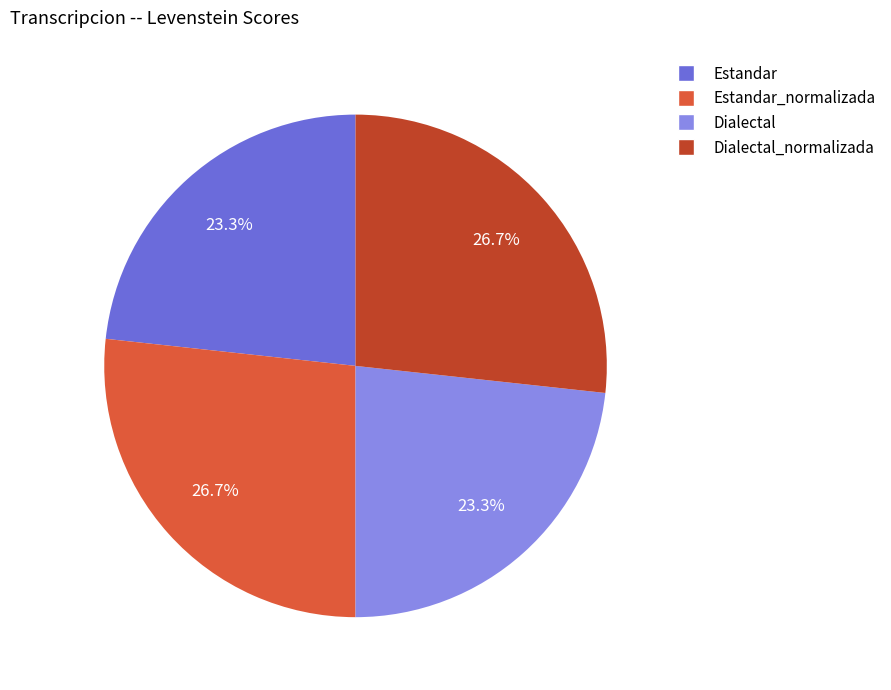

Approximately how many times larger is the value at Estandar_normalizada compared to Dialectal?

1.1